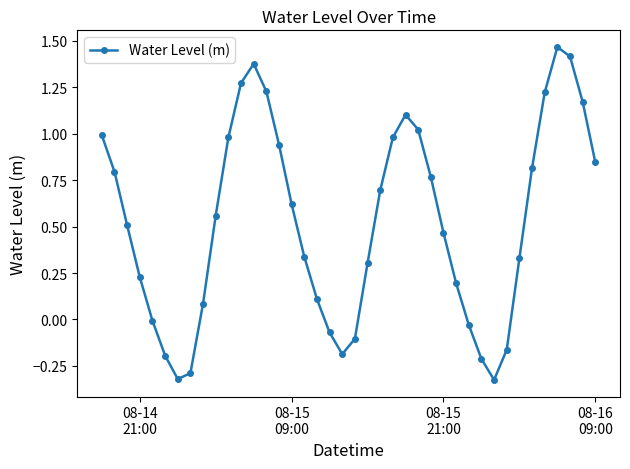

What is the difference between the maximum and second lowest values?

1.8